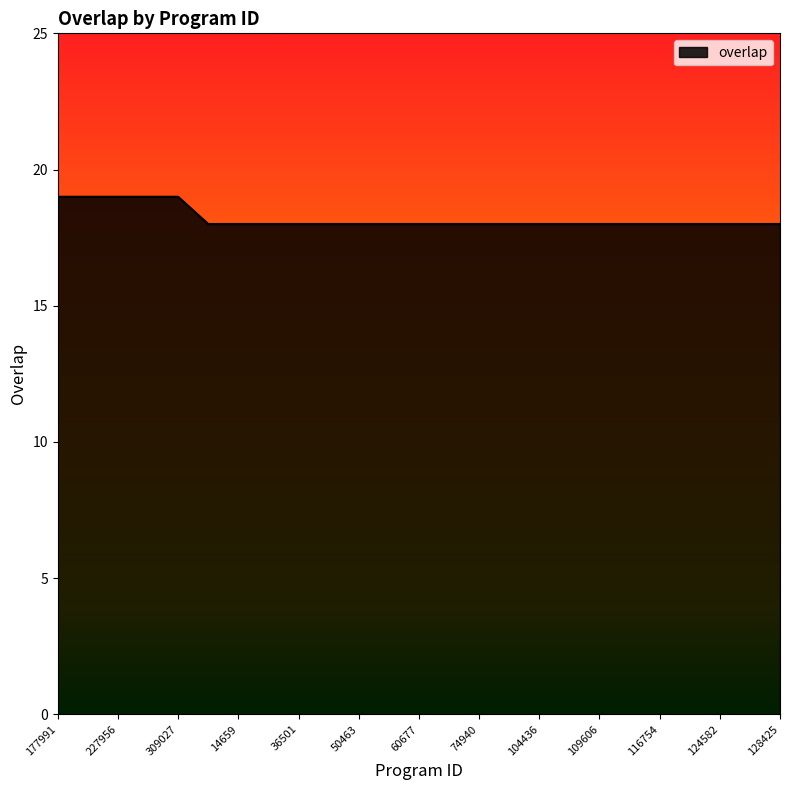

What is the smallest value displayed?

18